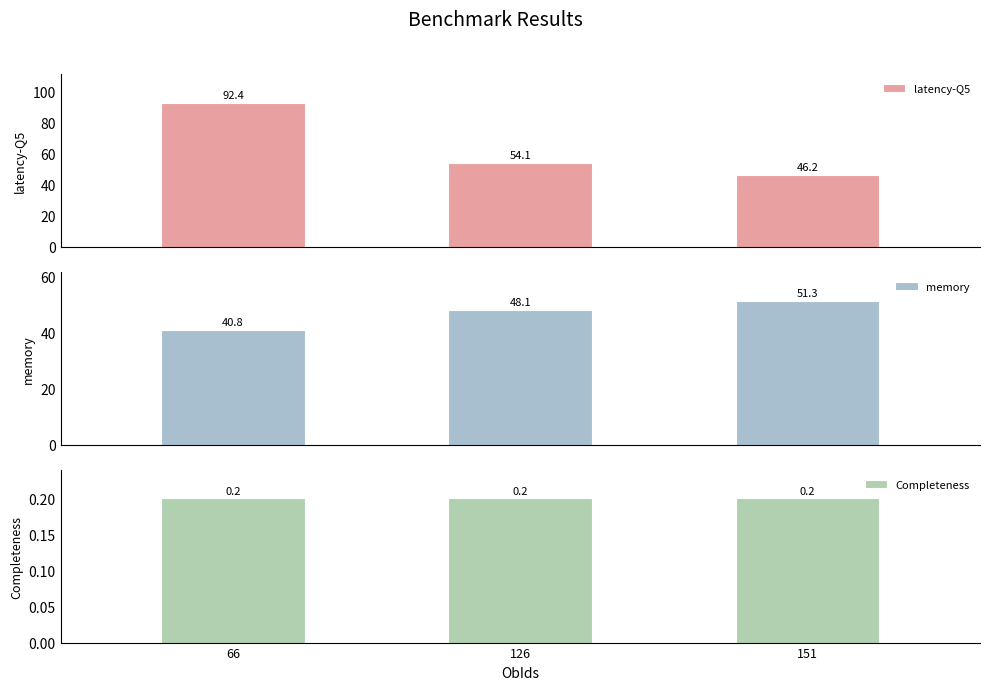

Which category has the highest value across all series?

66